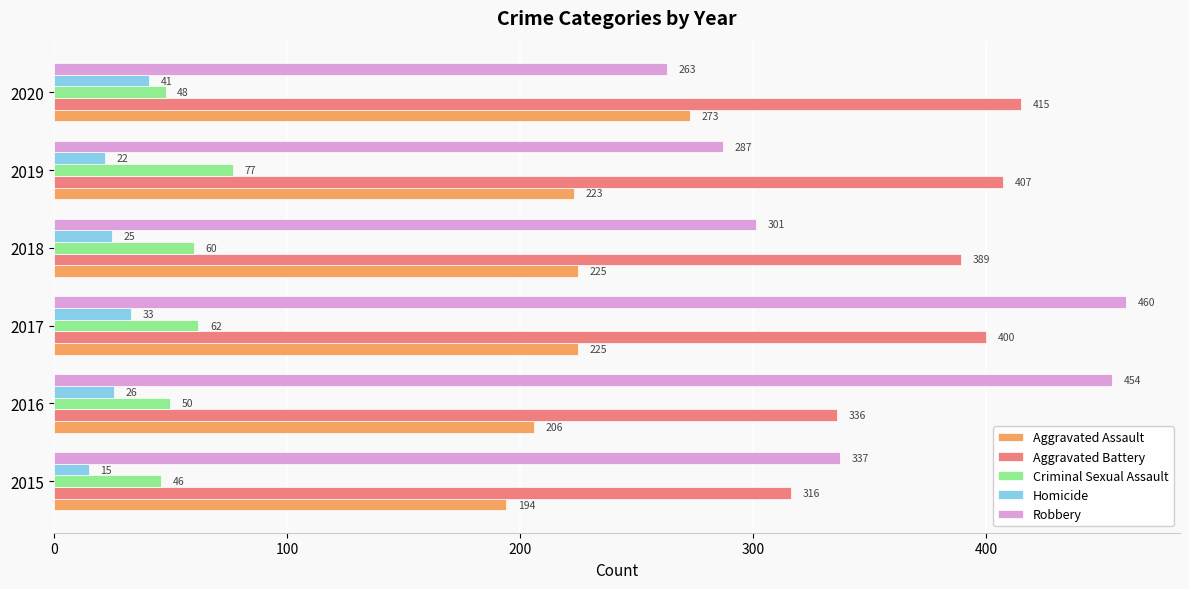

What is the maximum value shown in the chart?

460